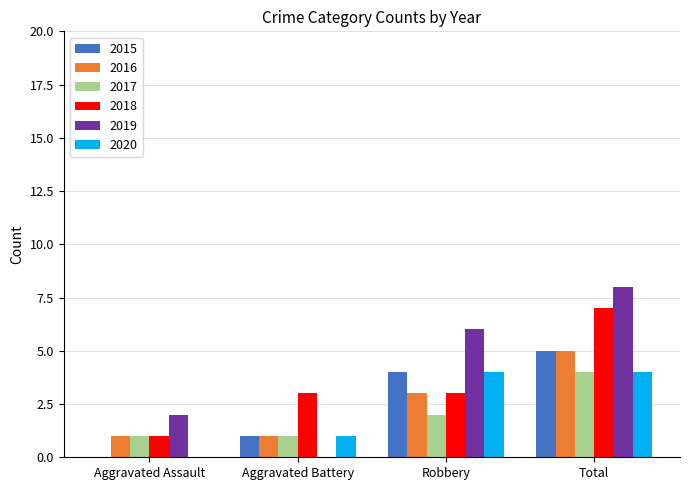

Reading right to left, extract all data points from this chart.

2015: Total=5	Robbery=4	Aggravated Battery=1	Aggravated Assault=0
2016: Total=5	Robbery=3	Aggravated Battery=1	Aggravated Assault=1
2017: Total=4	Robbery=2	Aggravated Battery=1	Aggravated Assault=1
2018: Total=7	Robbery=3	Aggravated Battery=3	Aggravated Assault=1
2019: Total=8	Robbery=6	Aggravated Battery=0	Aggravated Assault=2
2020: Total=4	Robbery=4	Aggravated Battery=1	Aggravated Assault=0